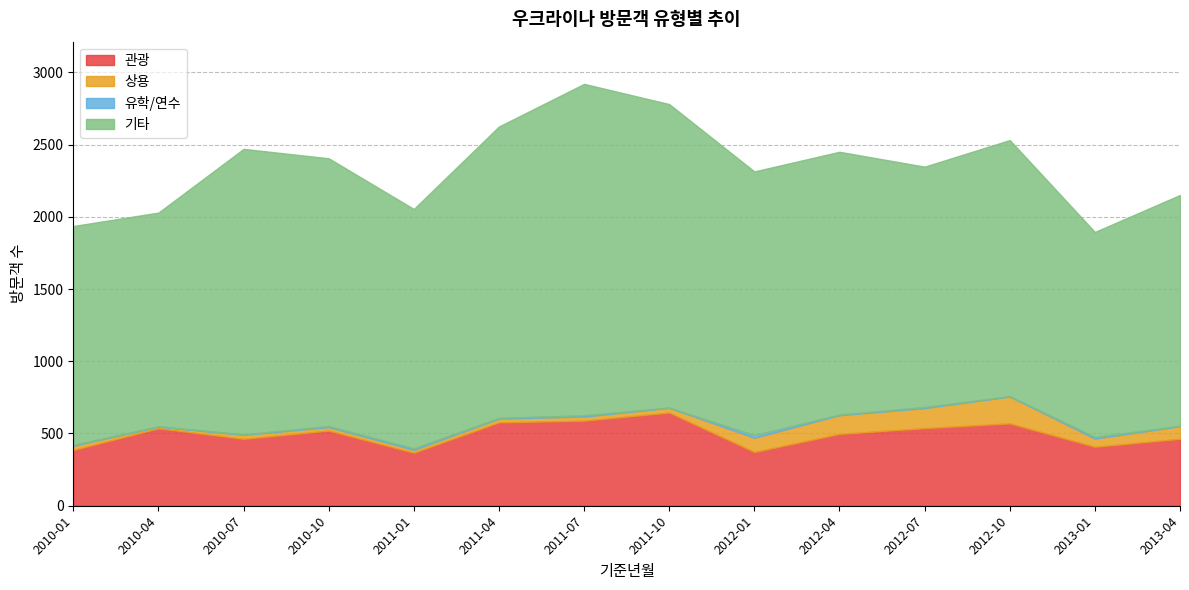

Reading left to right, transcribe all the data shown in this chart.

관광: 386	536	463	520	367	577	589	645	372	497	537	570	408	463
상용: 29	12	28	24	20	26	28	33	99	130	139	186	57	88
유학/연수: 6	1	3	7	10	5	9	1	18	4	7	2	11	2
기타: 1515	1480	1976	1854	1657	2017	2294	2101	1825	1819	1664	1773	1419	1598